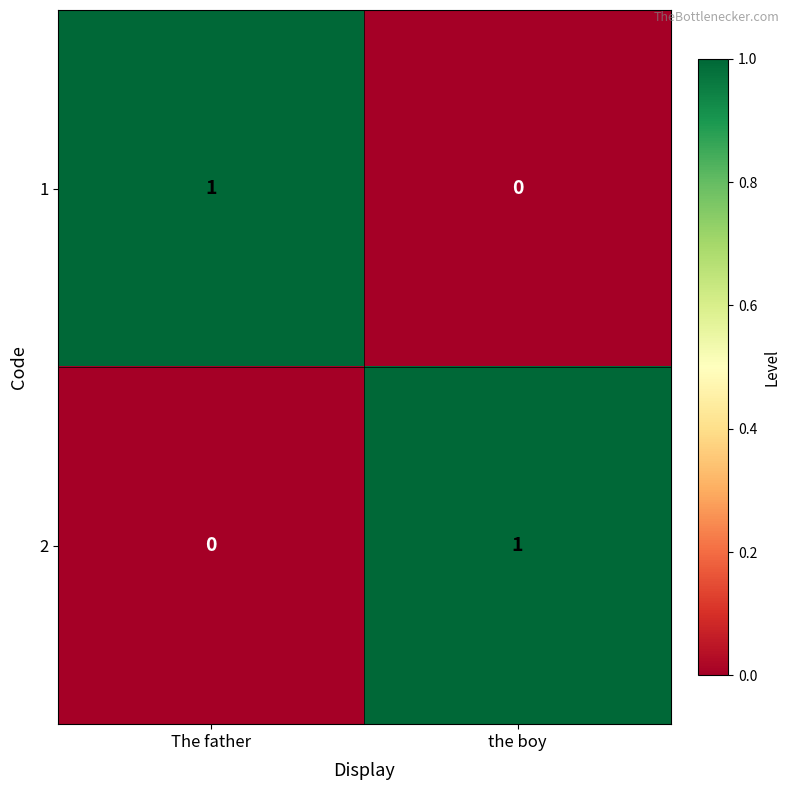

At which label is 2 closest to 0?

The father